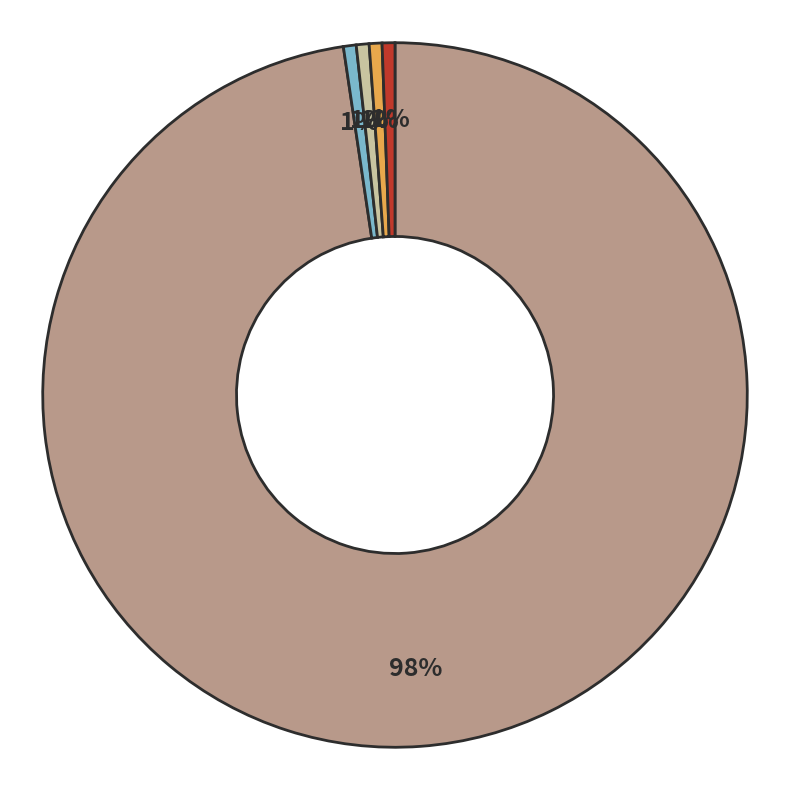

Count the number of slices in the pie.

5